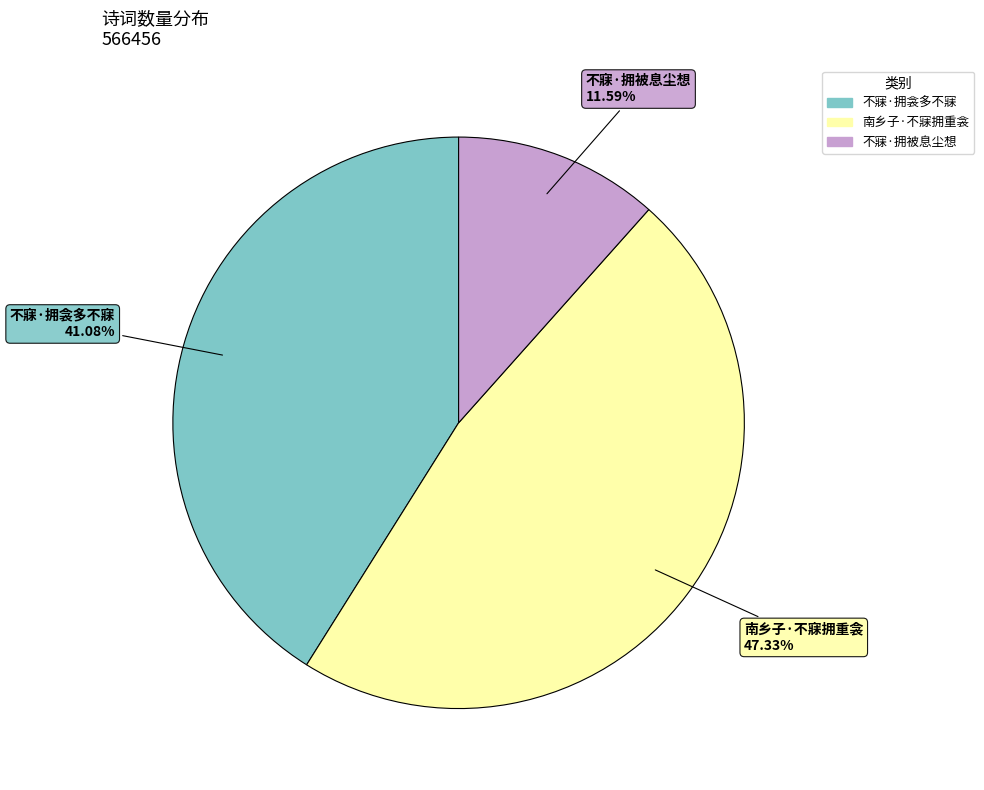

The 不寐·拥被息尘想 slice represents 1% of the pie. True or false?

False